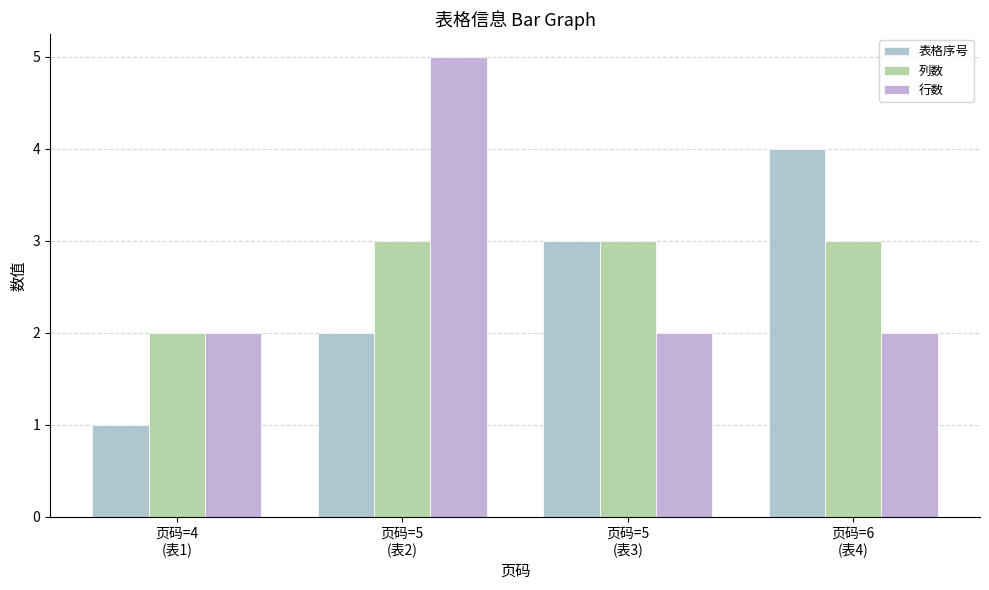

The 表格序号 series shows 3 at 页码=5
(表3). True or false?

True